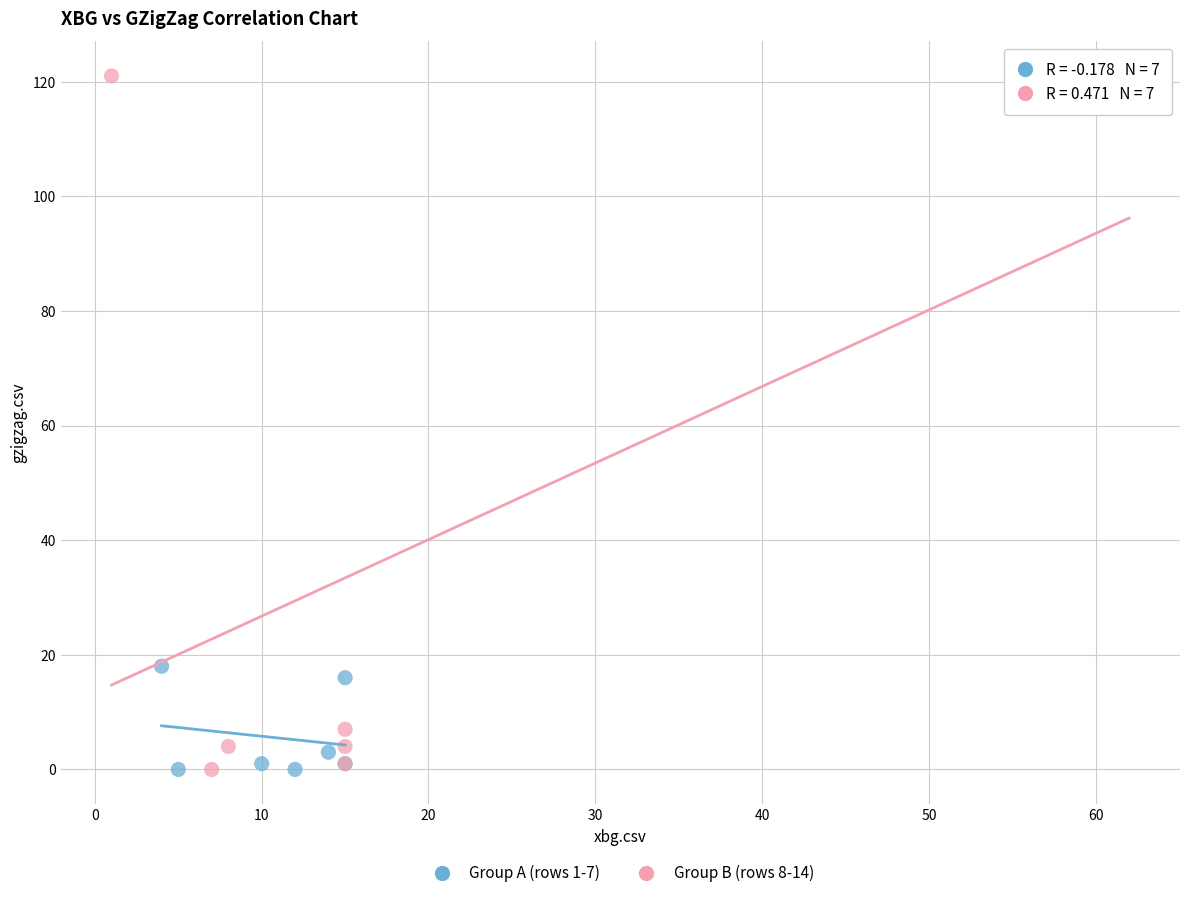

Which series has the largest Y range (max minus min)?

Group B (rows 8-14)